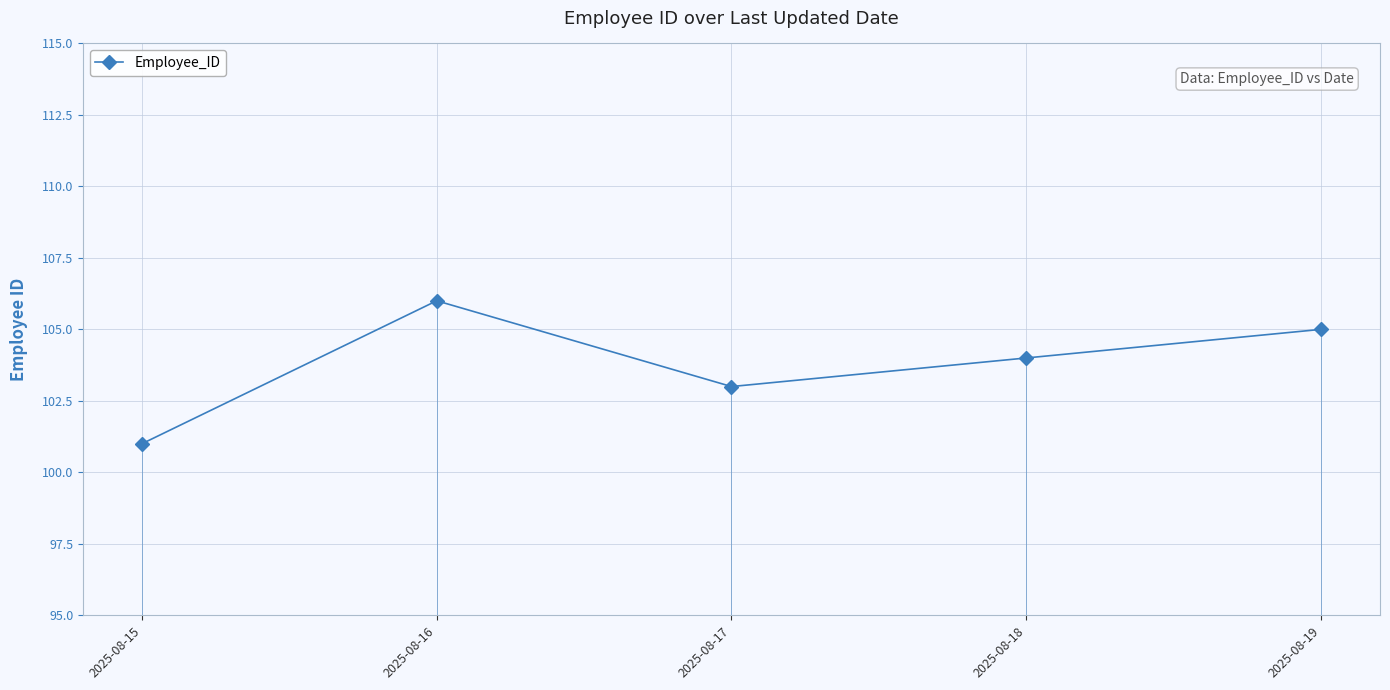

What is the value of the 4th point from the left?

104